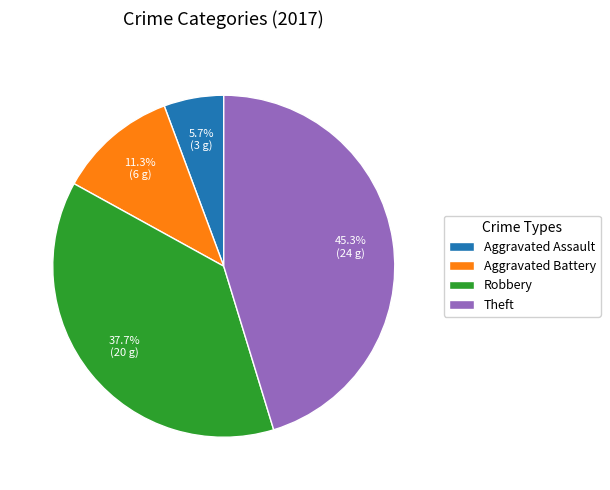

How many slices are in this pie chart?

4